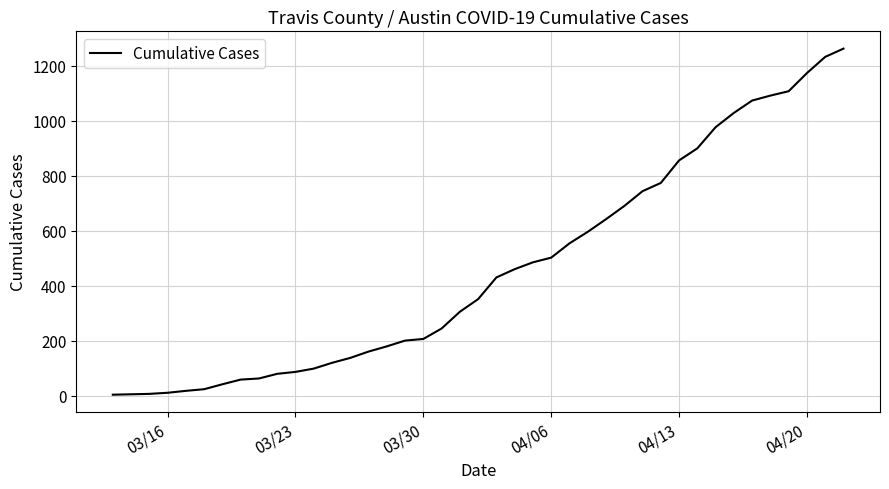

What is the difference between the maximum and minimum values?

1260